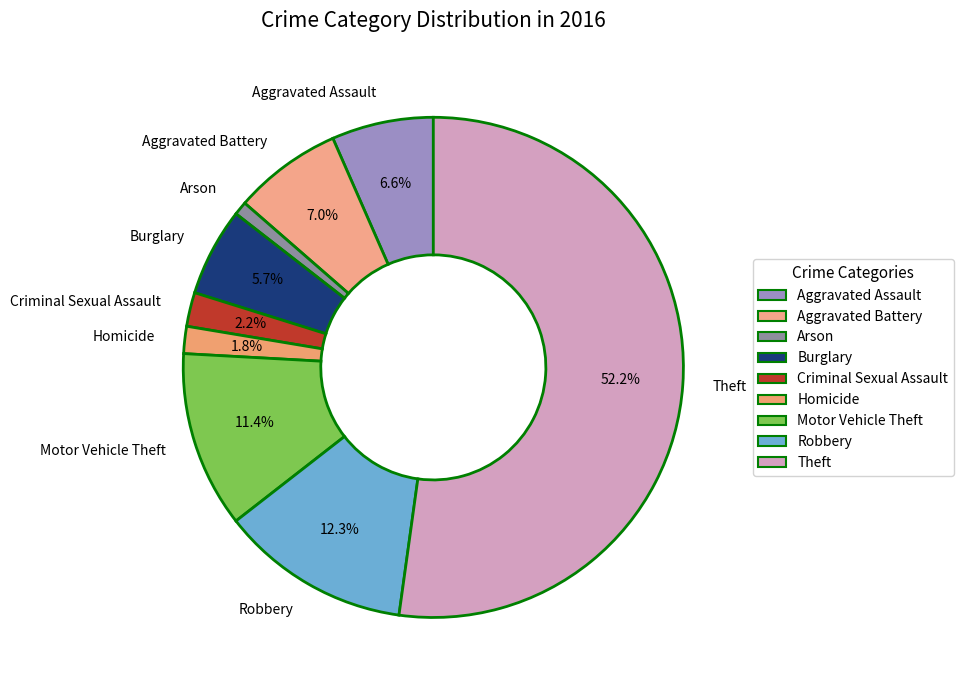

To the nearest percent, what is the difference between the Theft and Homicide slice percentages?

50%